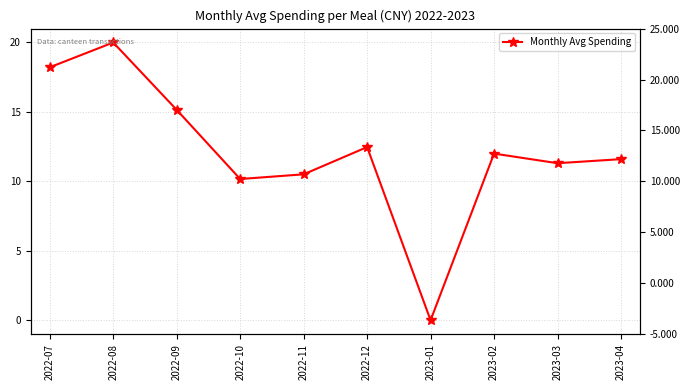

What is the approximate value at 2023-02?

12.0